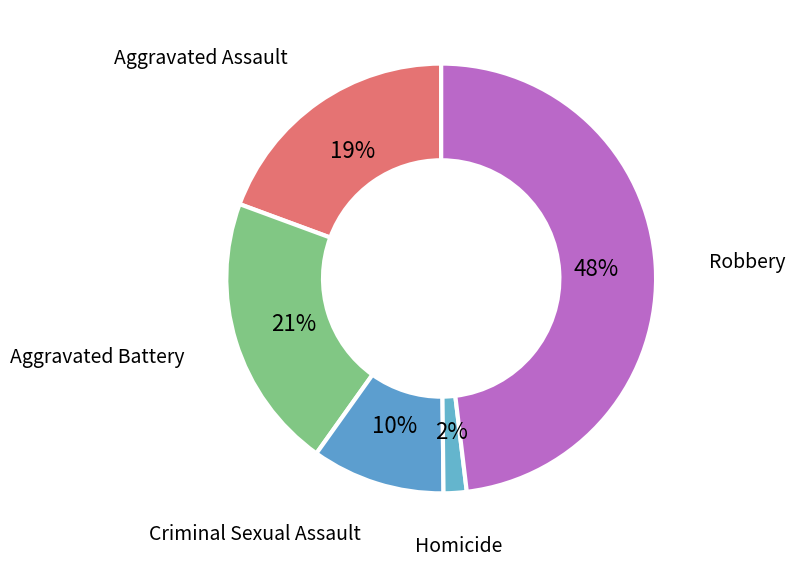

To the nearest percent, what is the difference between the largest and smallest slice percentages?

46%